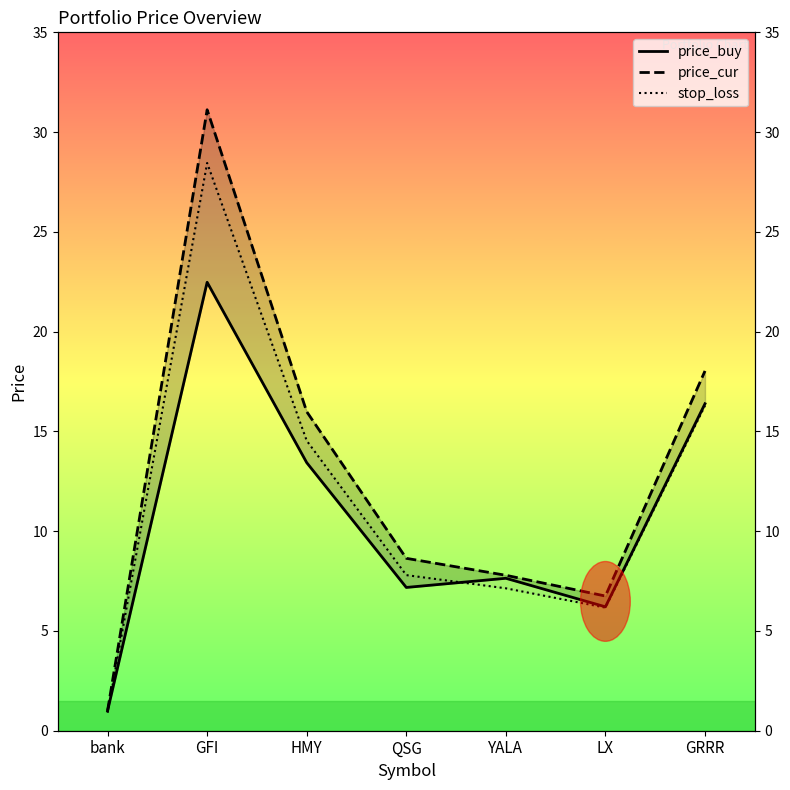

True or false: price_buy and stop_loss intersect in this chart.

True